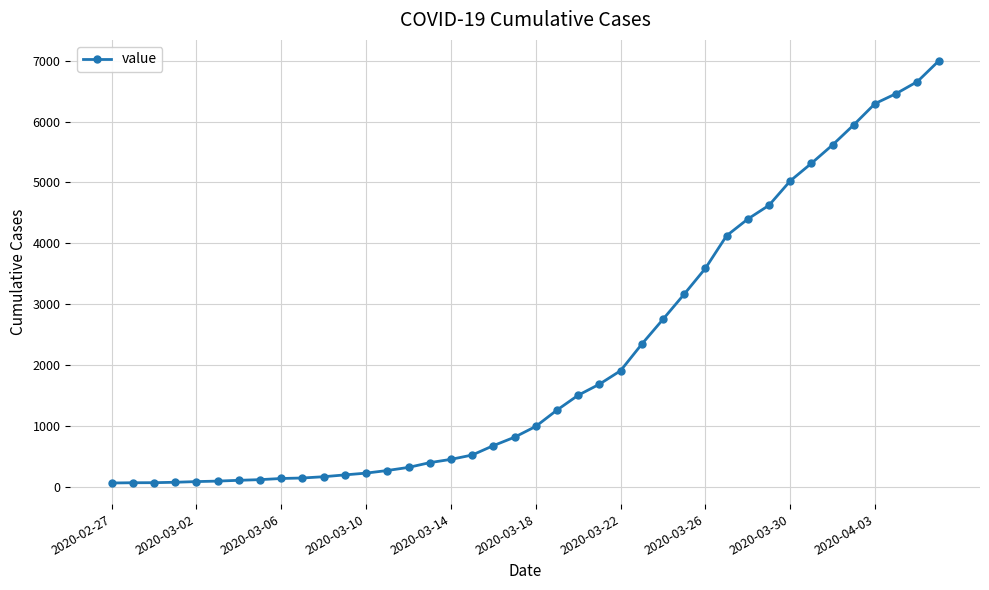

What is the sum of all values?

85677